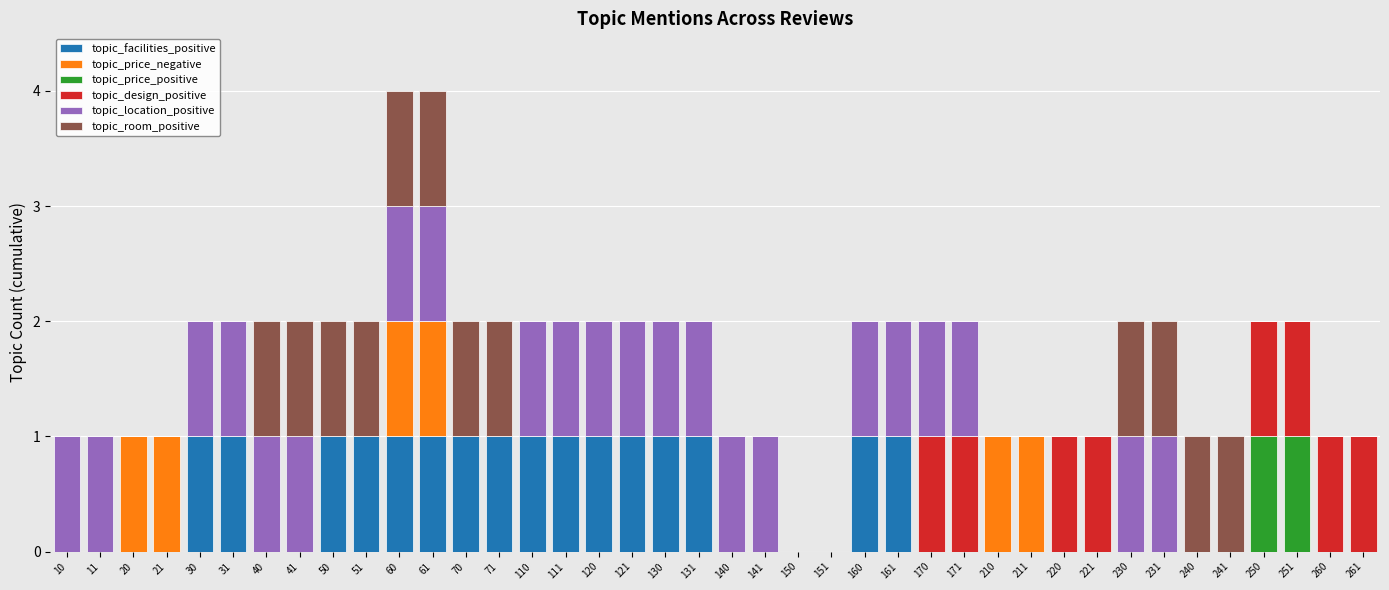

What is the total value across all series at 61?

4